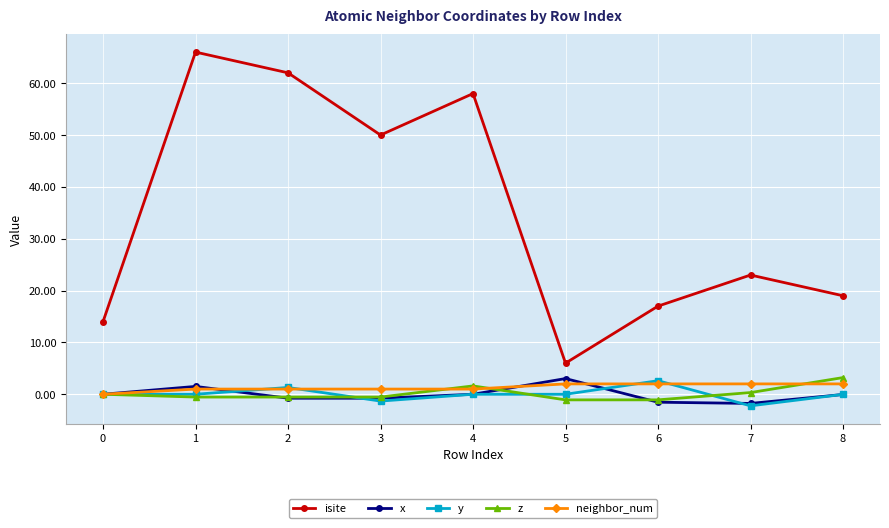

The isite series shows 6.0 at 5. True or false?

True